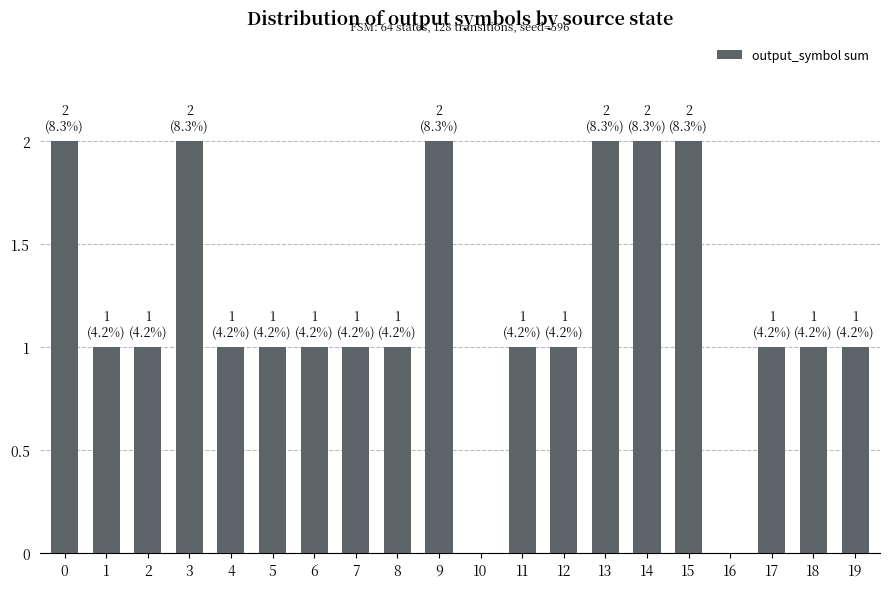

Read the value at 7.

1